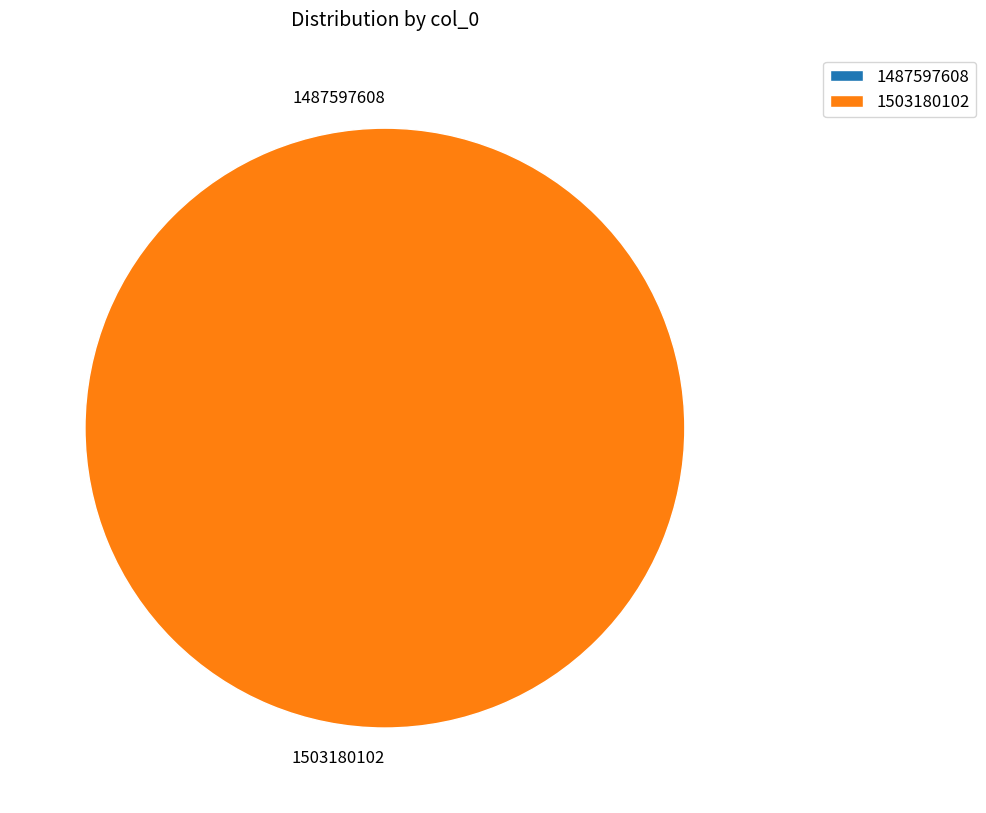

Count the number of slices in the pie.

2